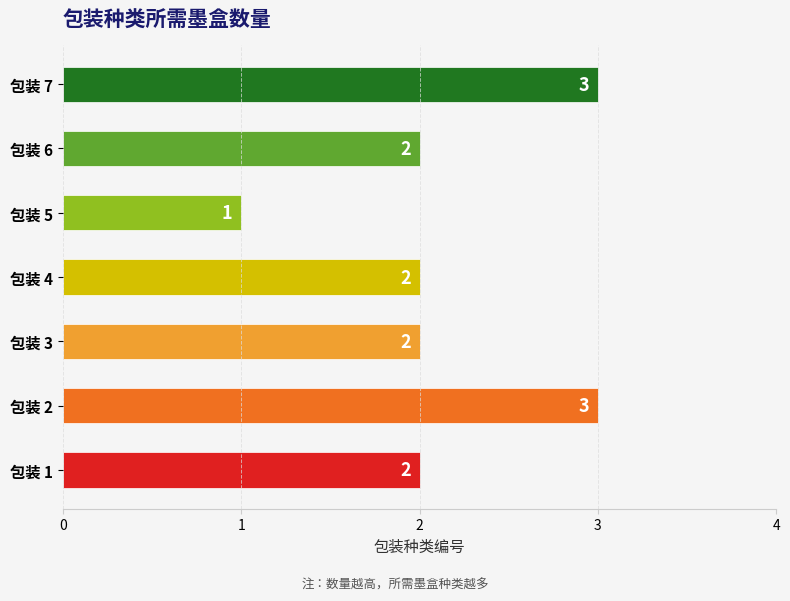

What is the minimum value shown in the chart?

1